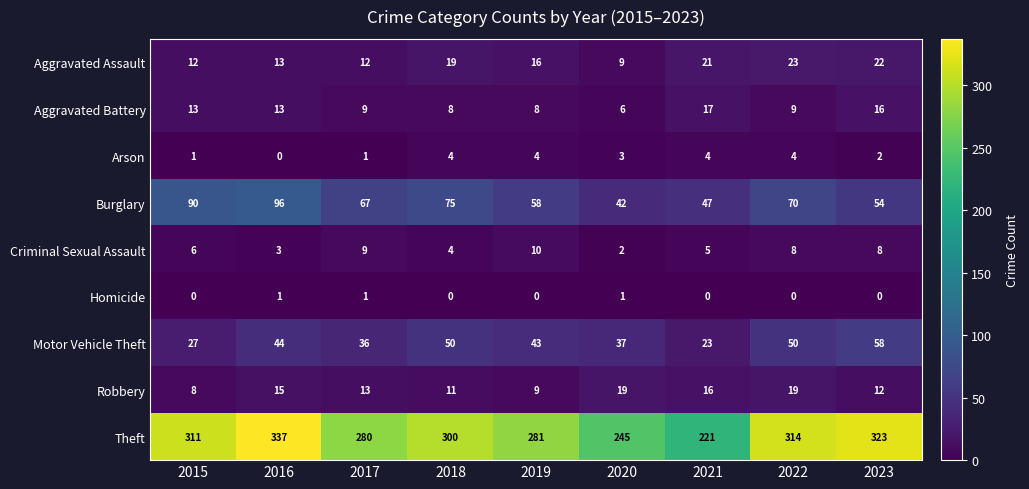

Which series has the widest spread of values?

Theft